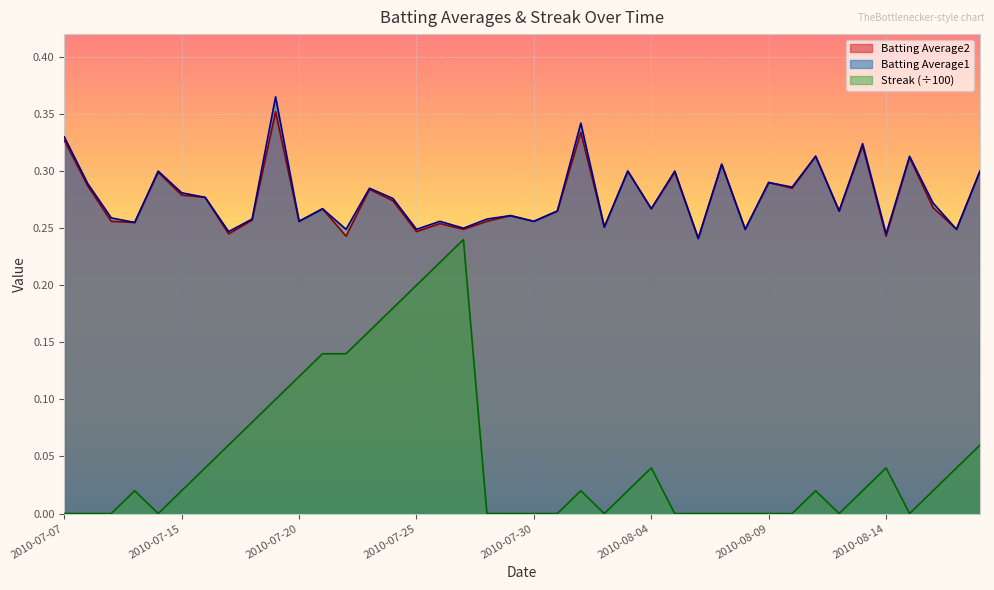

Rank the series at 2010-07-25 from highest to lowest value.

Batting Average1, Batting Average2, Streak